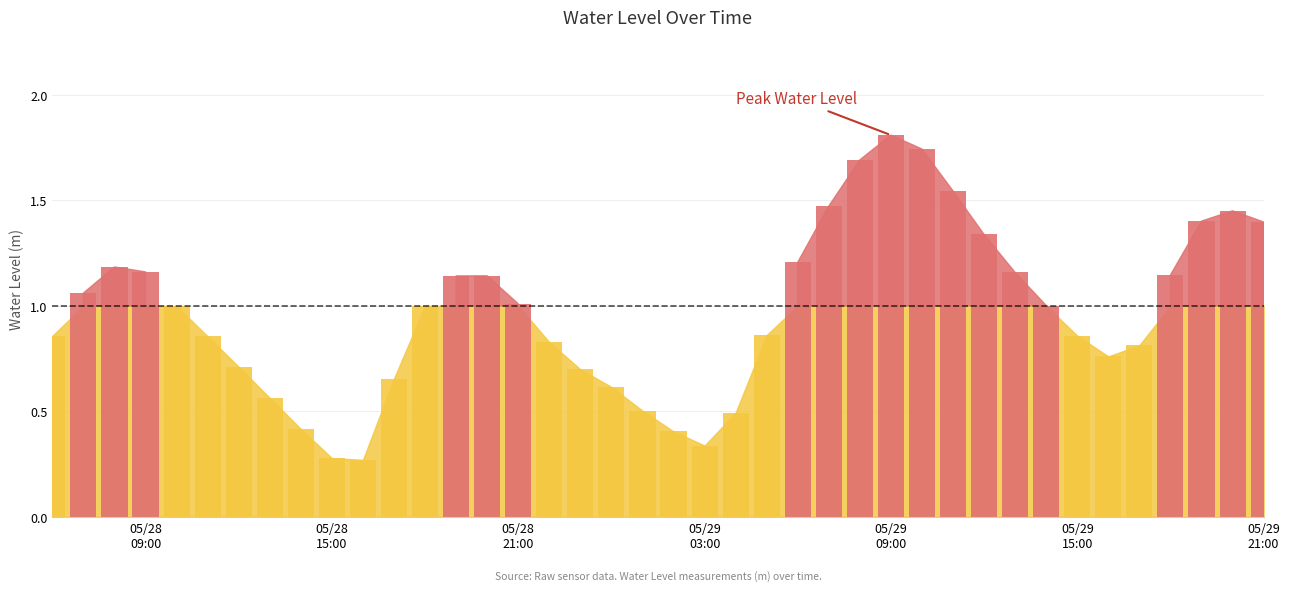

What is the value of the 1st bar from the left?

0.9